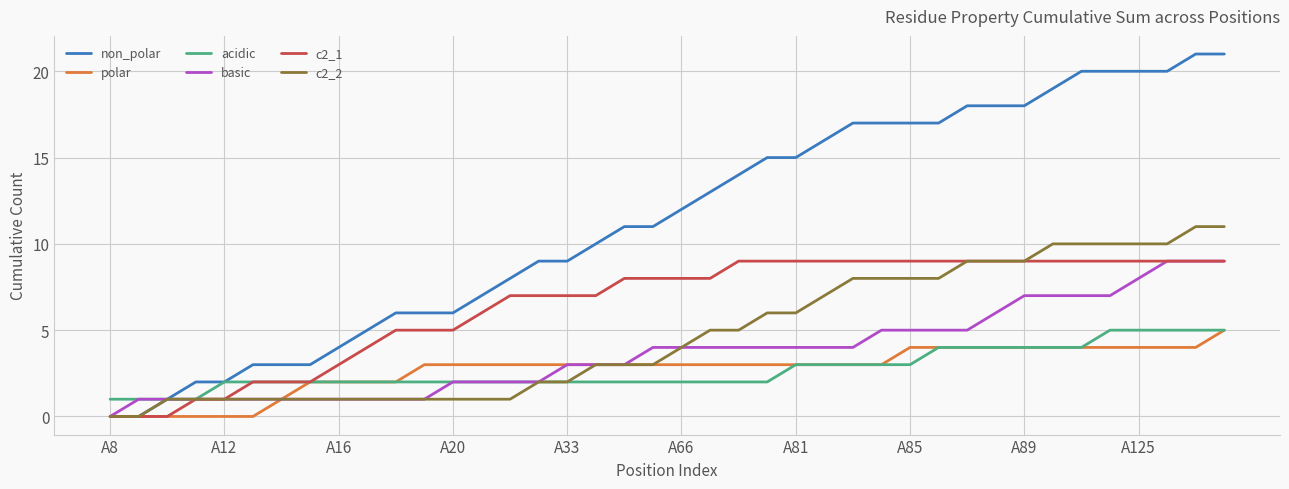

Does the chart display data point markers on the line(s)?

No